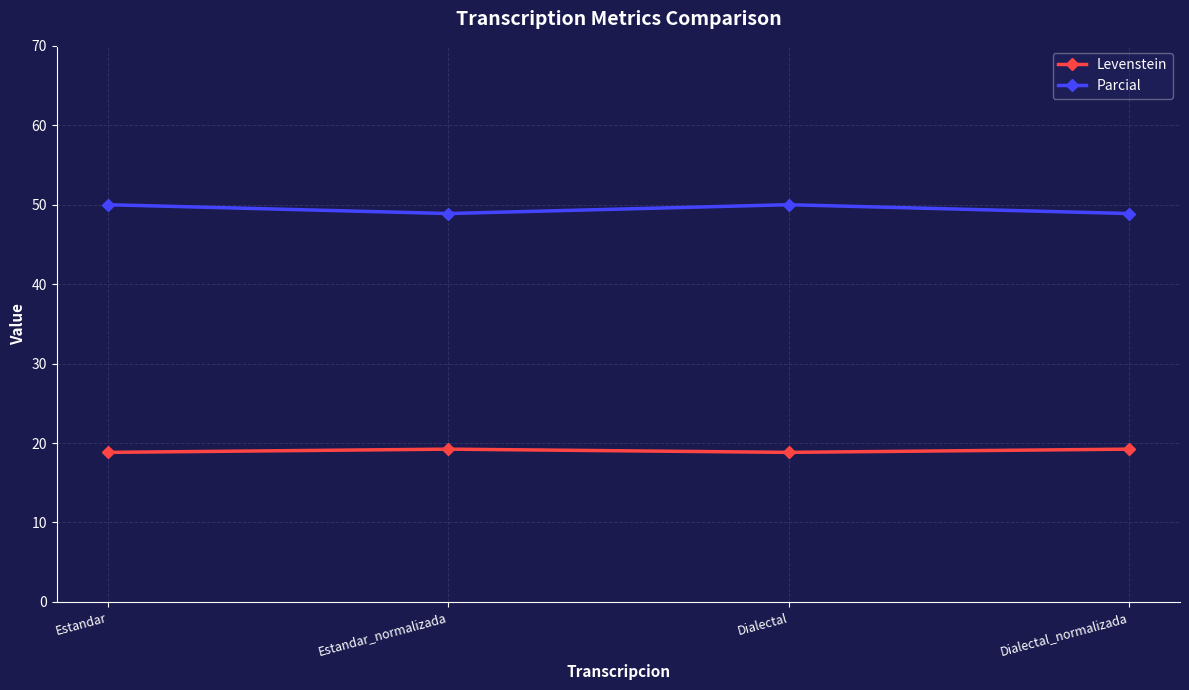

How many interior local valleys does the Parcial series have?

1